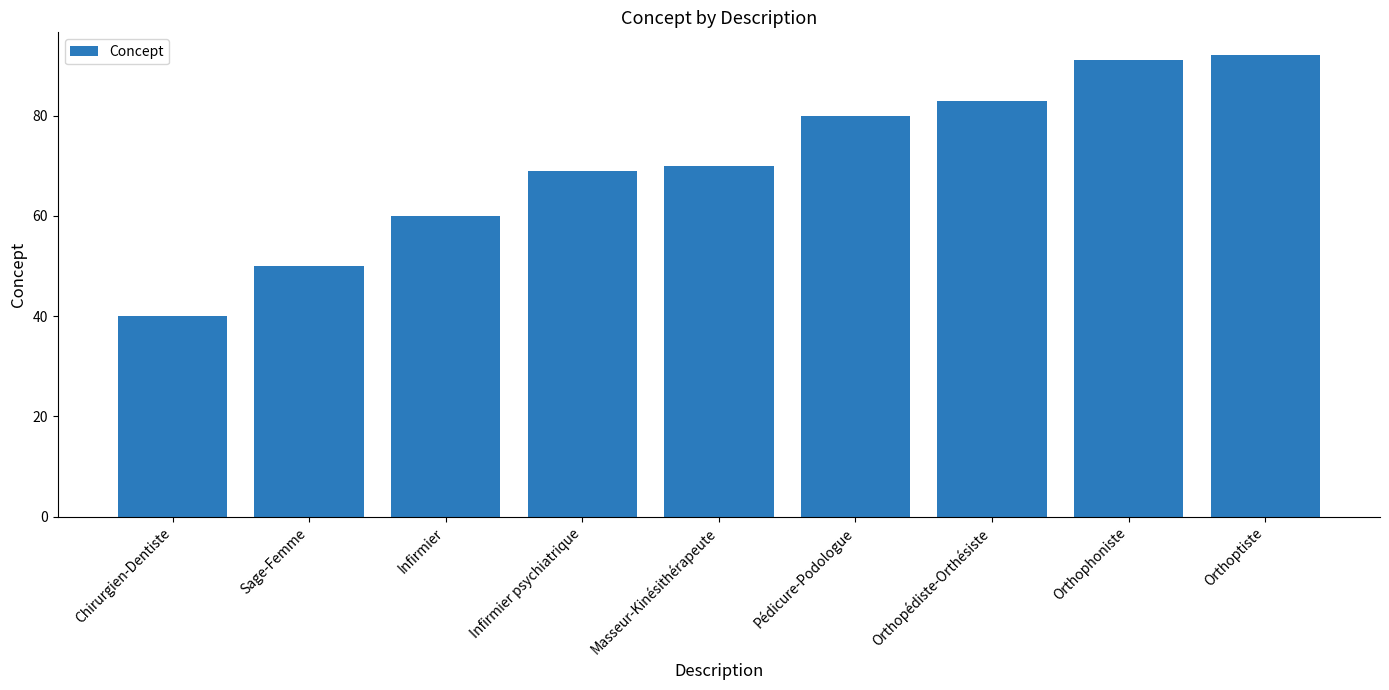

What is the ratio of the value at Orthophoniste to the value at Infirmier psychiatrique?

1.3